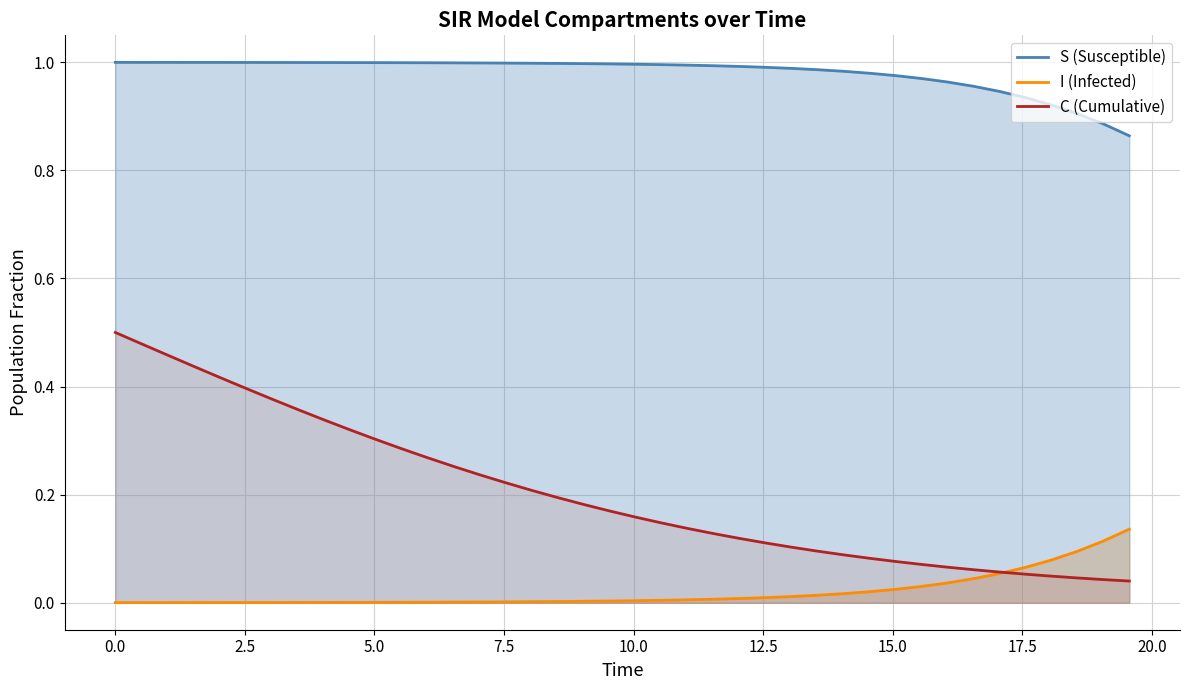

Which series changed the most between 2.508361204013378 and 8.02675585284281?

C